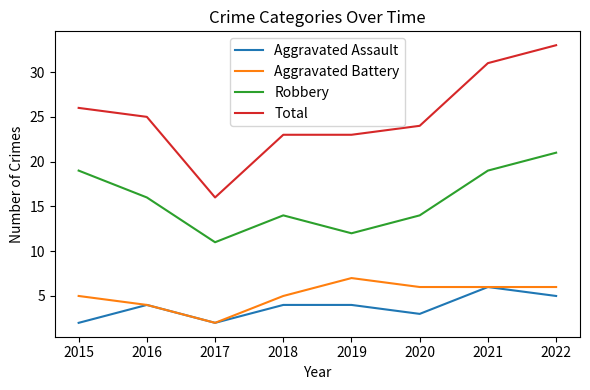

What is the average value of the Total series?

25